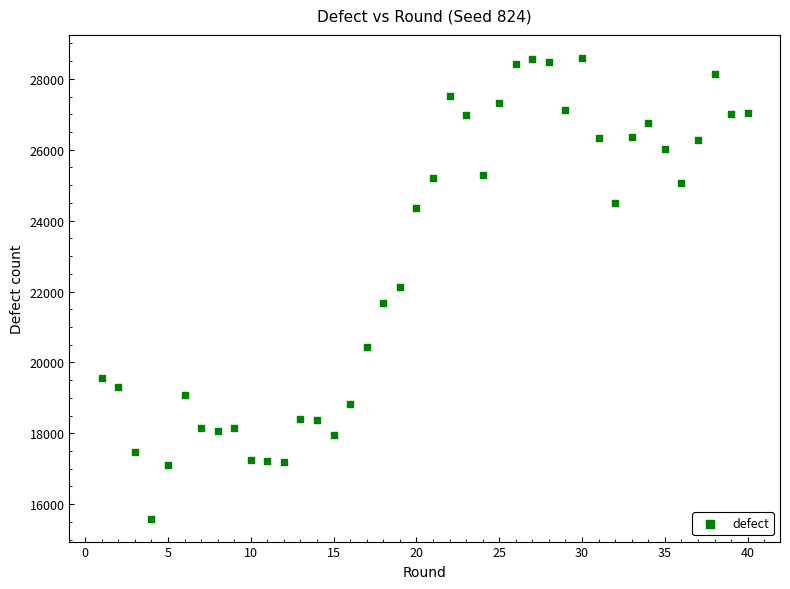

What is the range of X values (max minus min)?

39